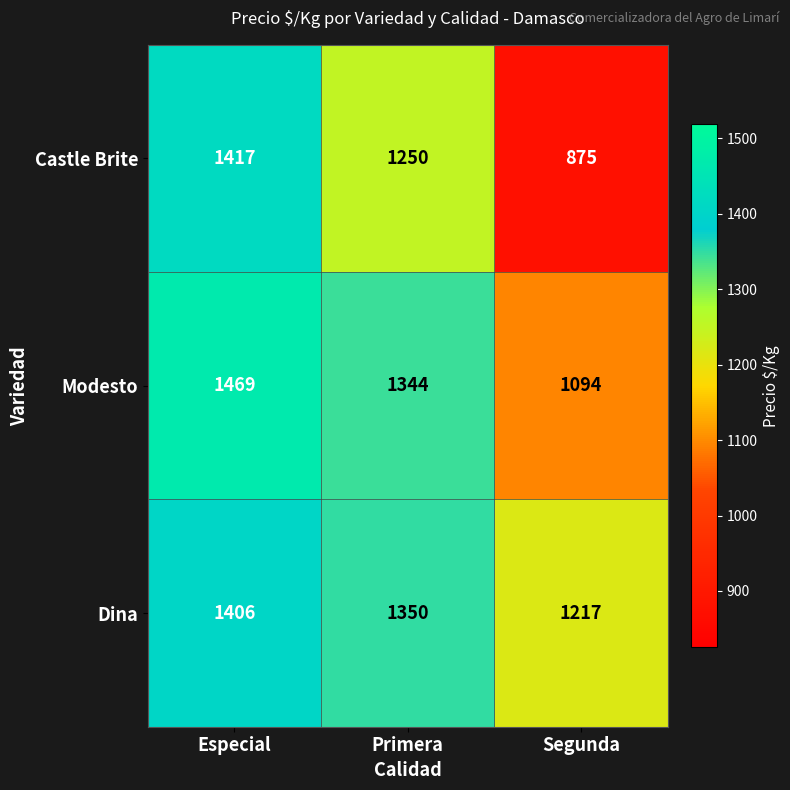

Which category has the lowest value in the Dina series?

Segunda